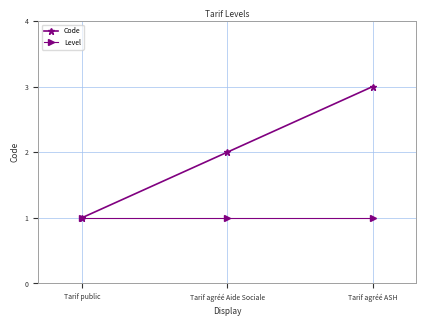

List the series in order of their peak value, highest first.

Code, Level